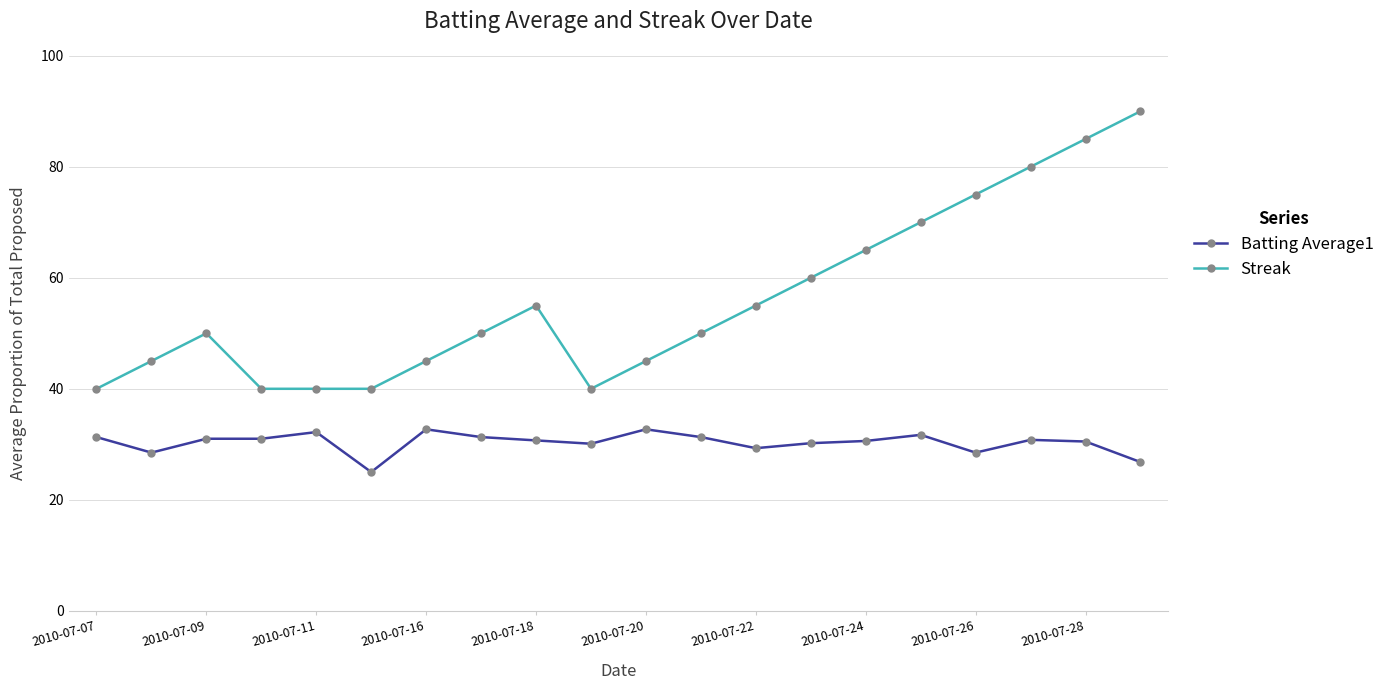

List the series in order of their peak value, lowest first.

Batting Average1, Streak